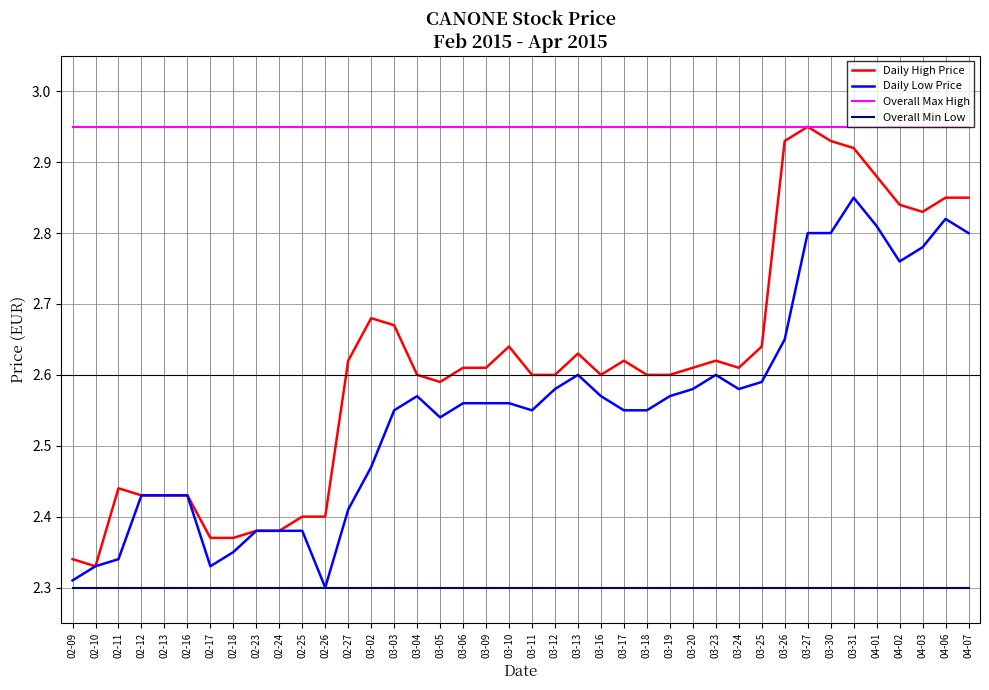

What position from the left is 04-06?

39